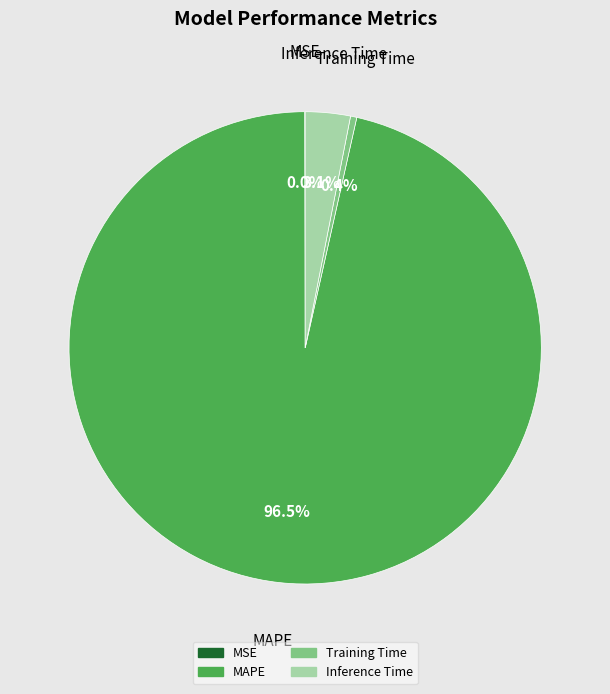

What is the largest slice in the pie chart?

MAPE